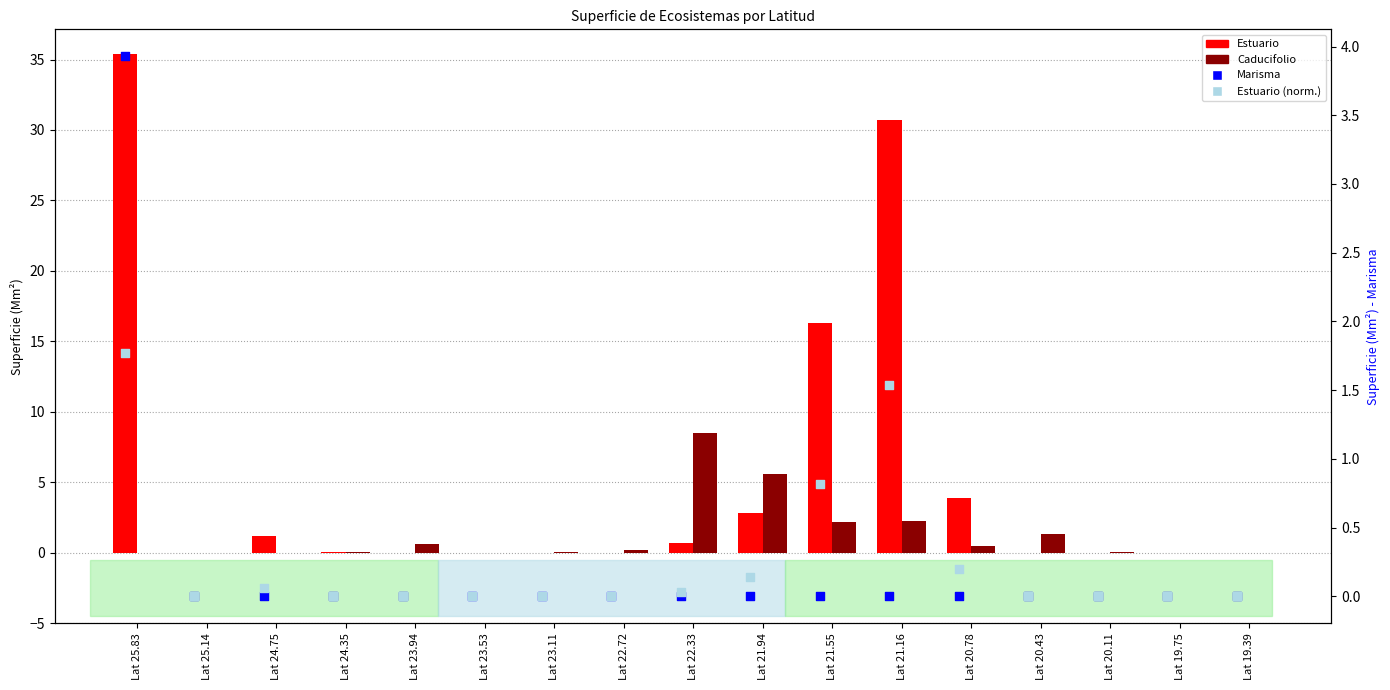

At which category is the sum across all series the highest?

Lat 25.83